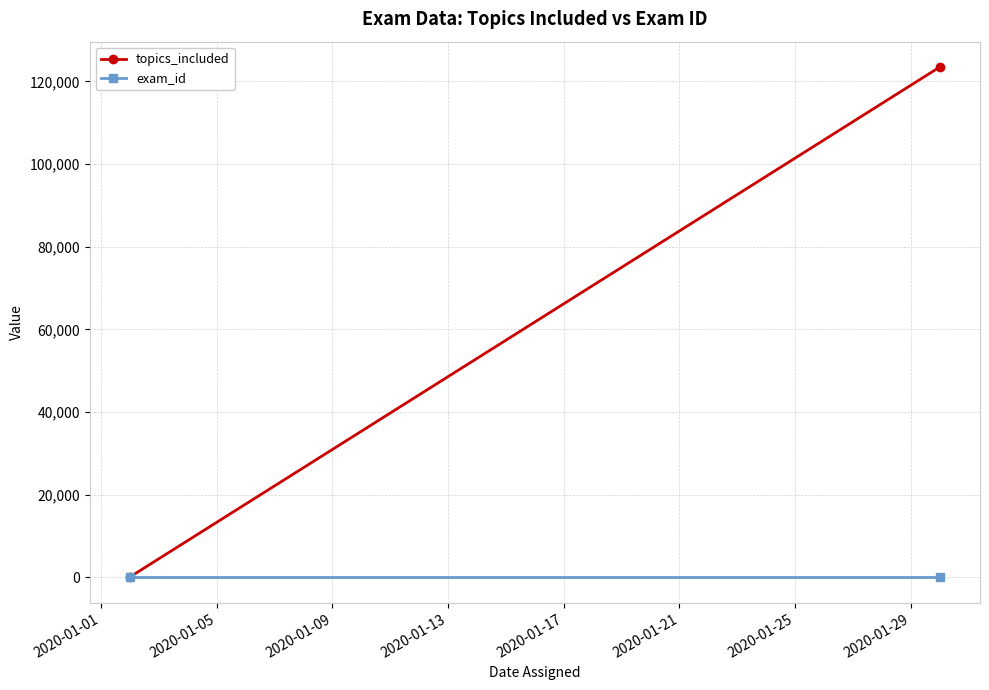

What are all the series names shown in the legend?

topics_included, exam_id